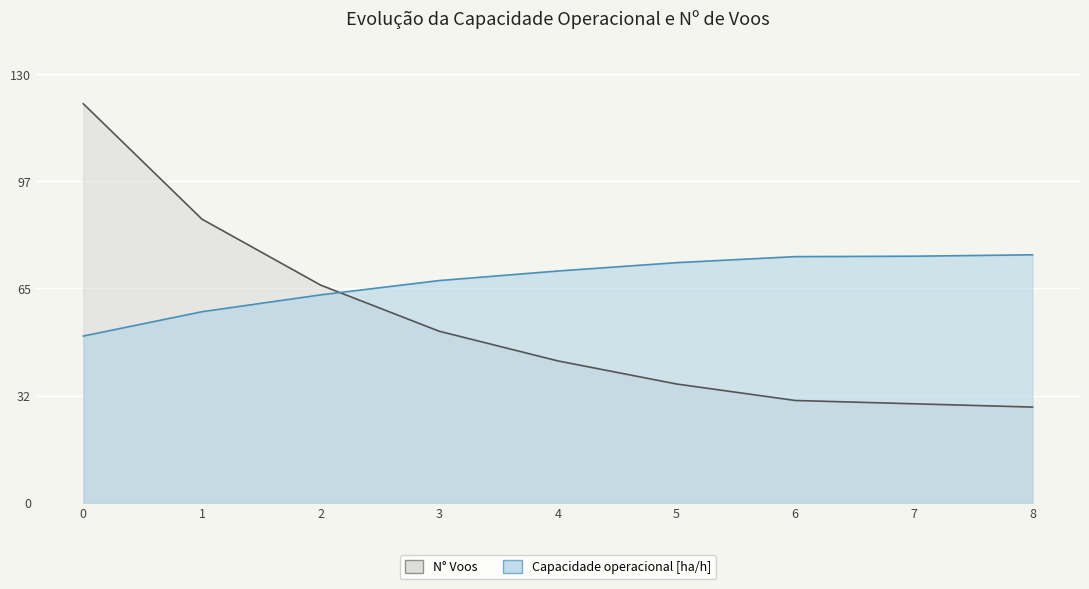

What is the difference between the maximum and minimum values in the N° Voos series?

92.0